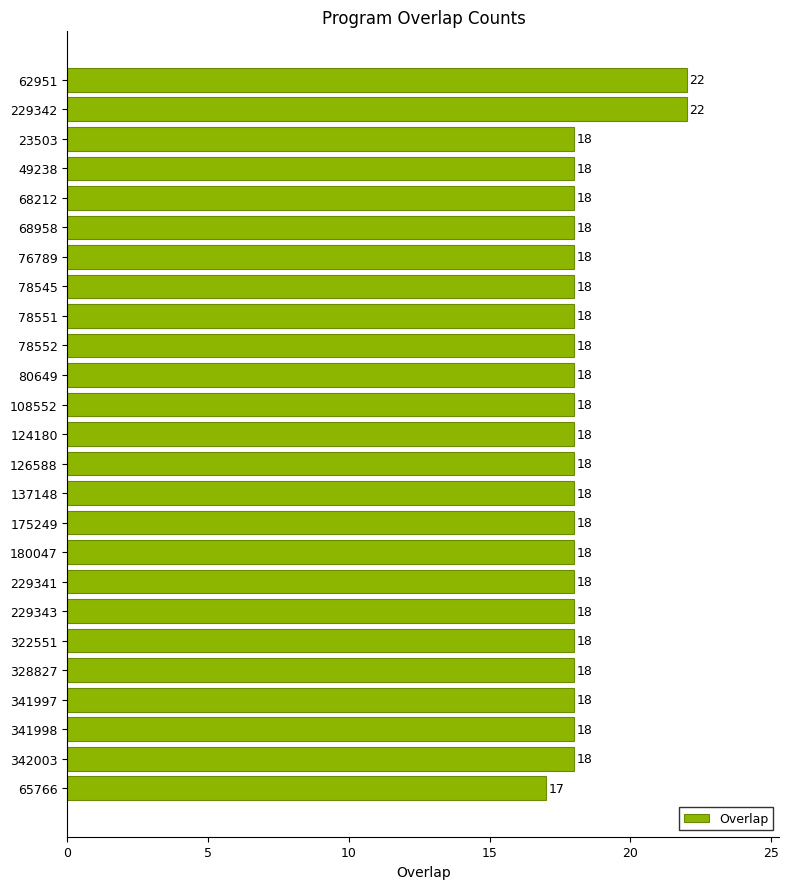

What is the label of the 11th bar from the top?

80649